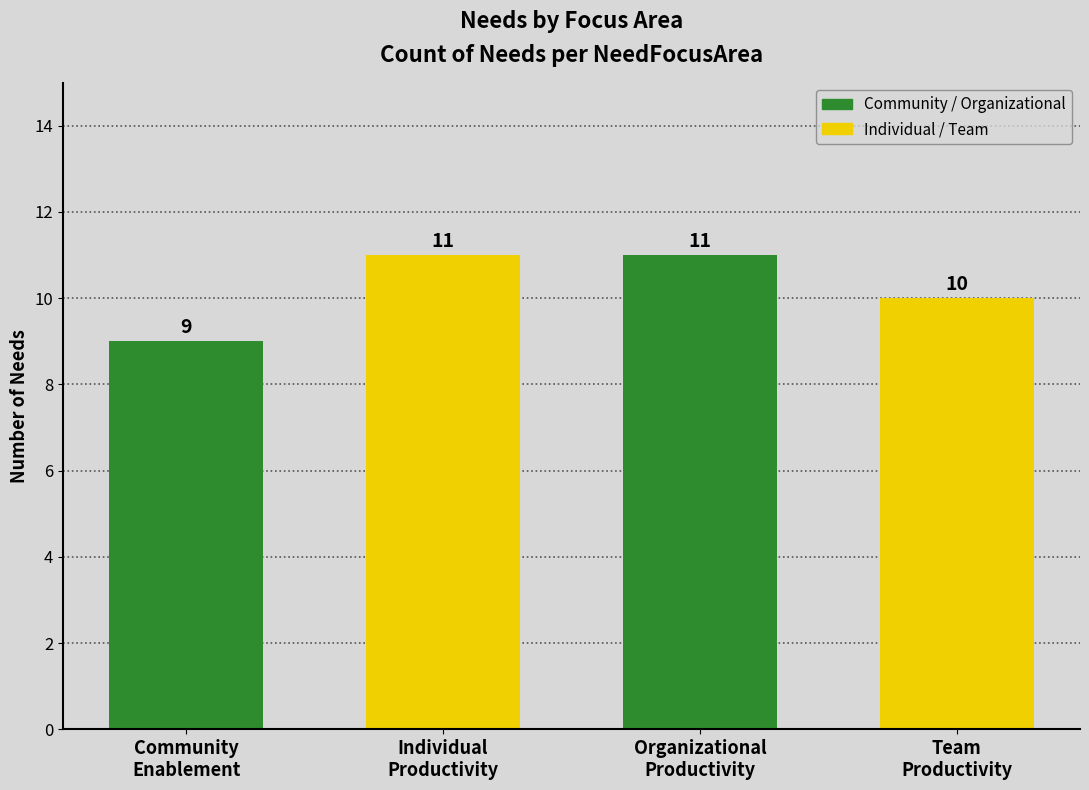

Is it true that the value at Community
Enablement is 9?

True